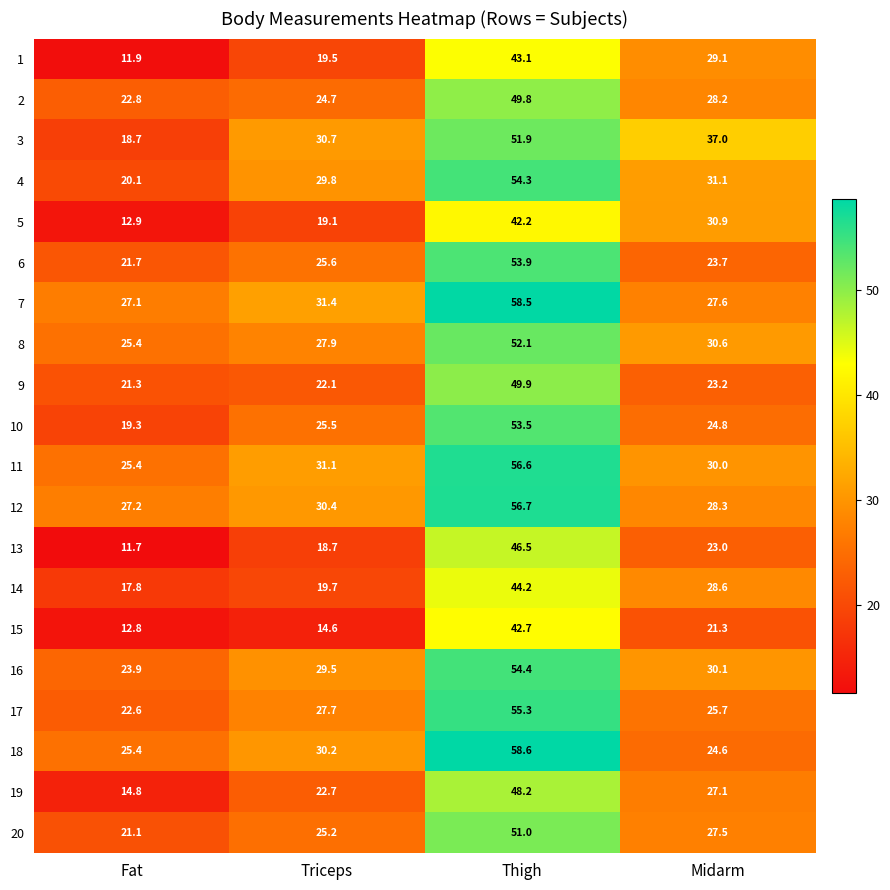

What is the sum of all 14 values?

110.3